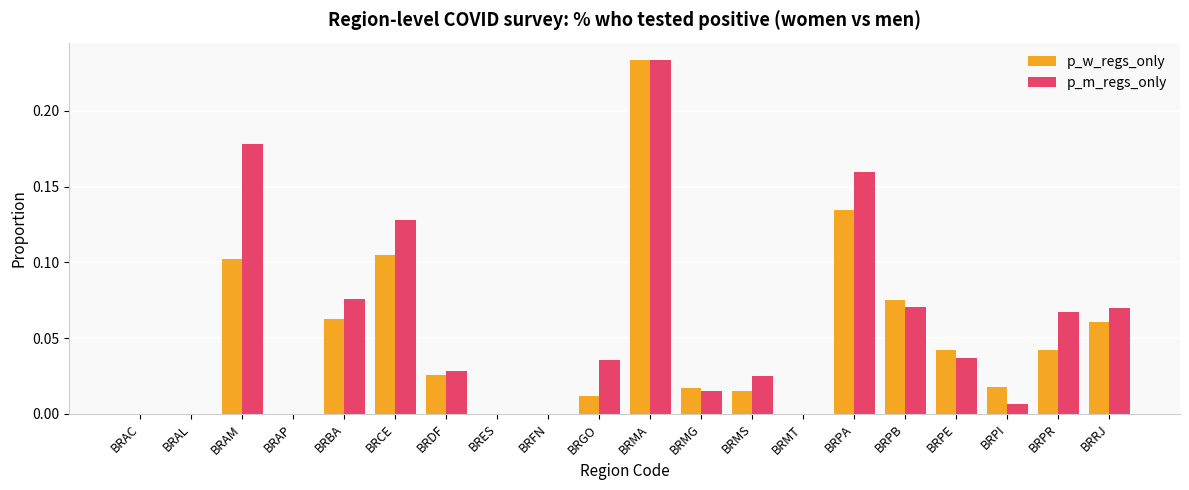

Which series changed the most between BRAP and BRCE?

p_m_regs_only